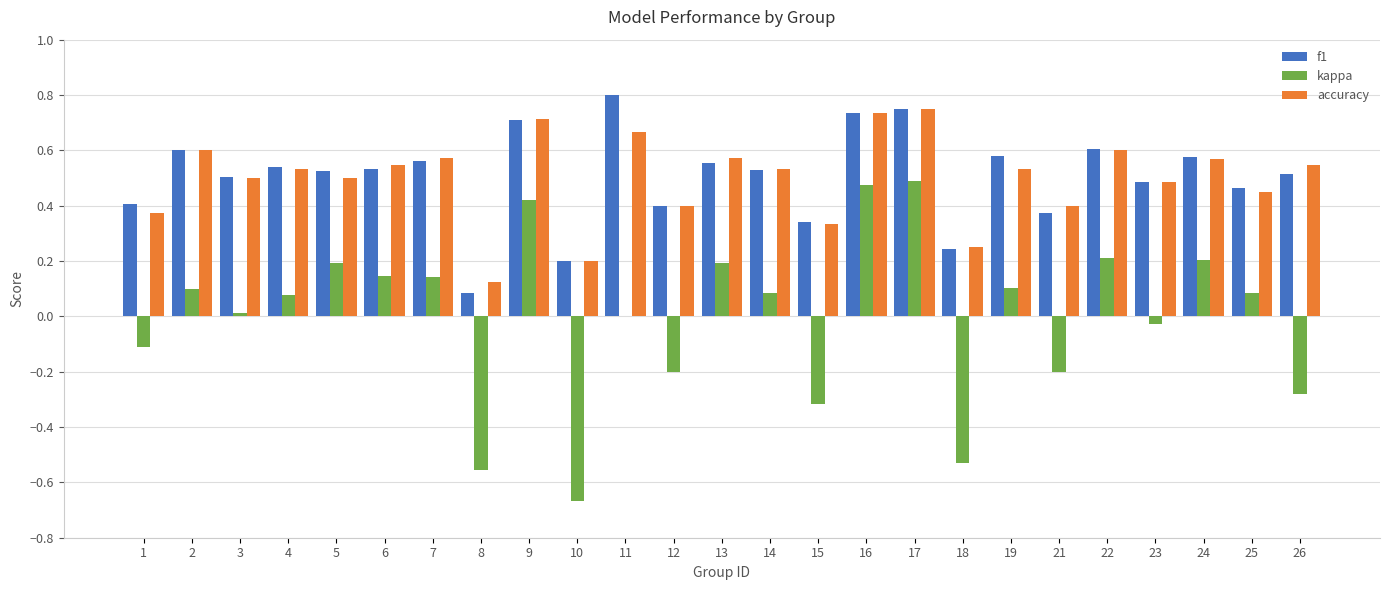

What is the total value across all series at 14?

1.1